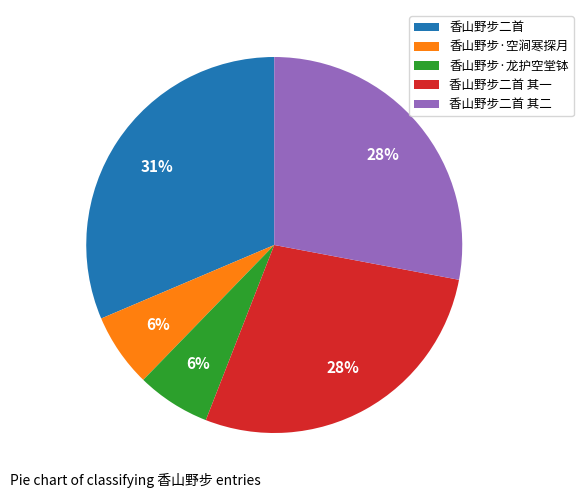

To the nearest percent, what is the average slice percentage?

20%